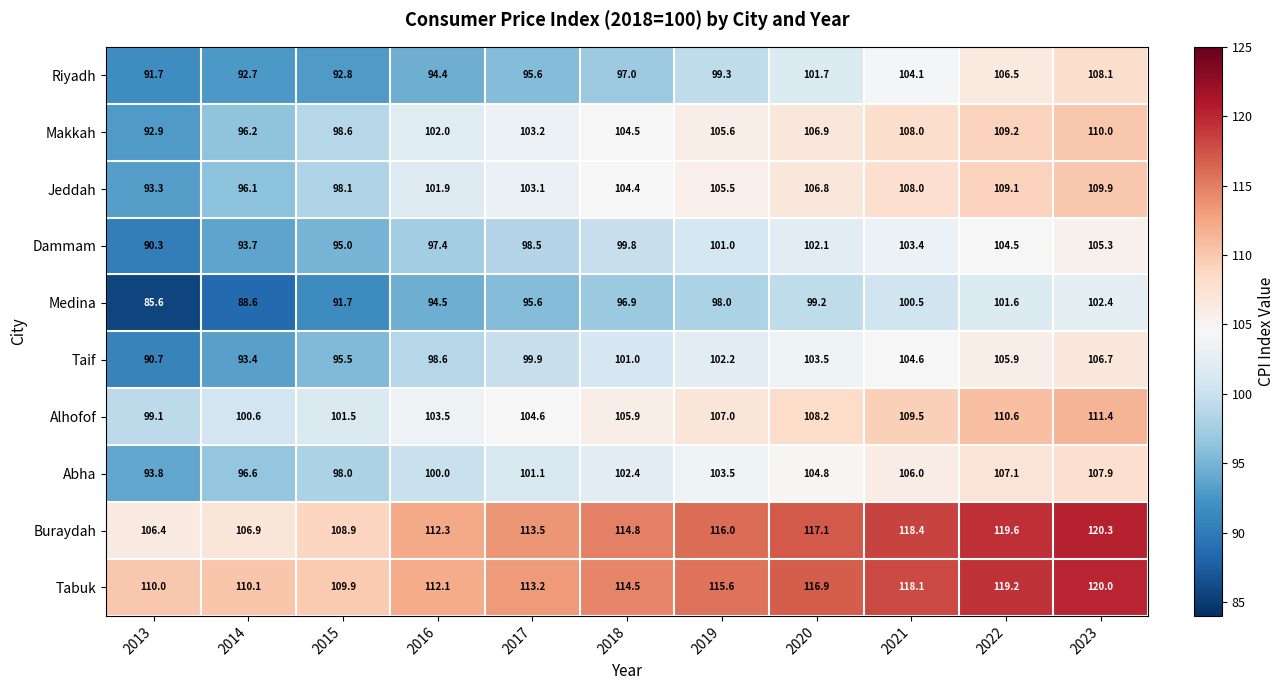

What is the spread (max minus min) of values at 2019?

18.0